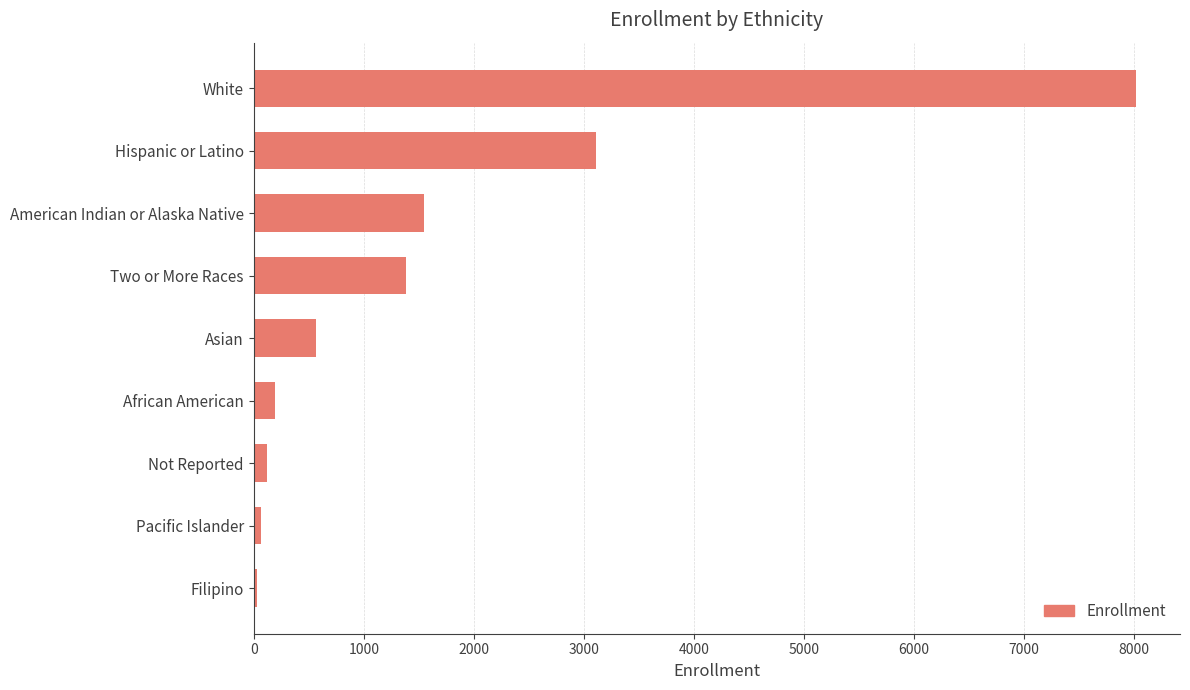

What is the difference between the maximum and minimum values?

7983